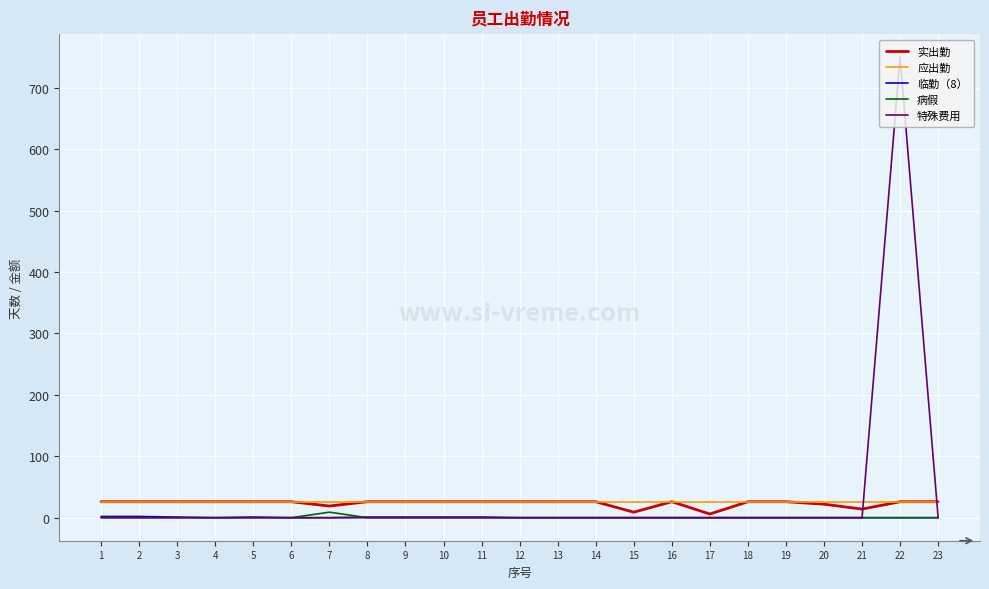

Which series has the widest spread of values?

特殊费用